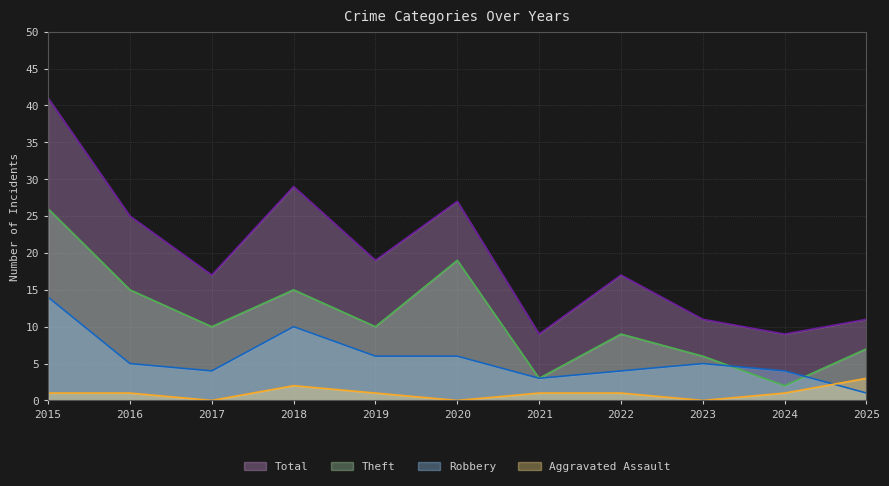

What is the maximum value for Aggravated Assault?

3